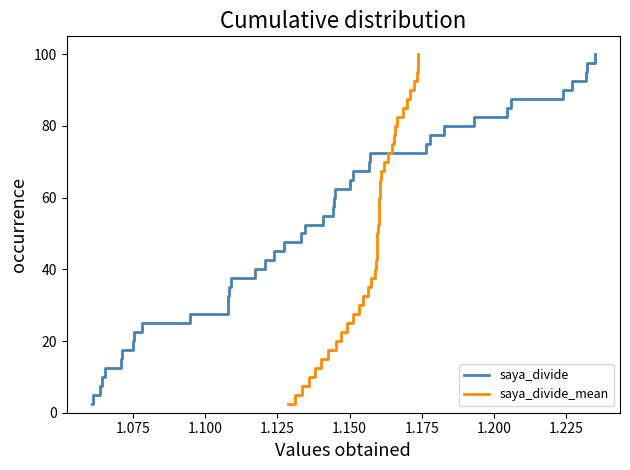

What is the highest value of the saya_divide series?

100.0